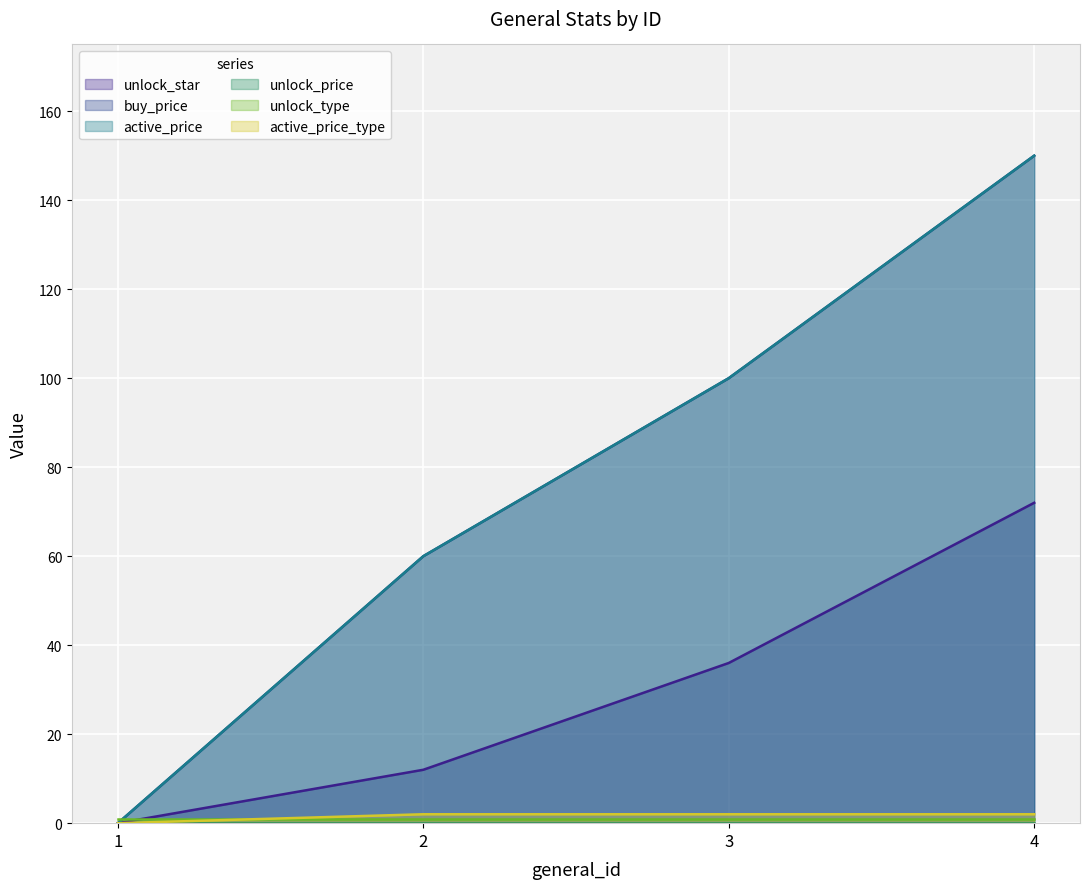

Which category has the highest value across all series?

4